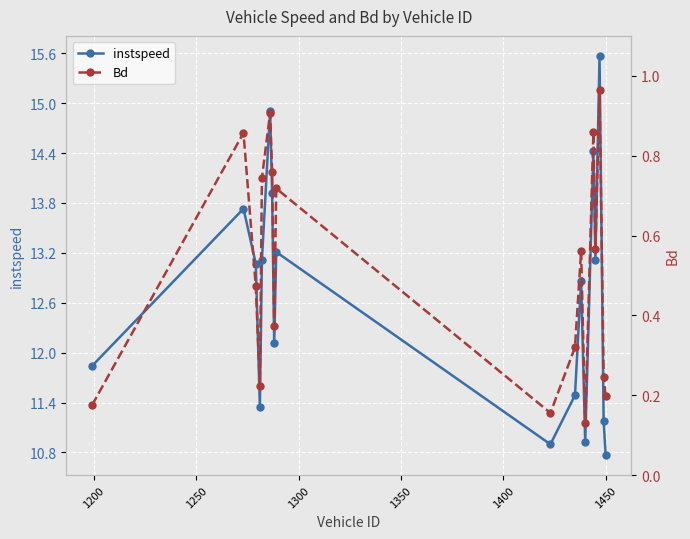

What is the lowest value of the instspeed series?

10.8